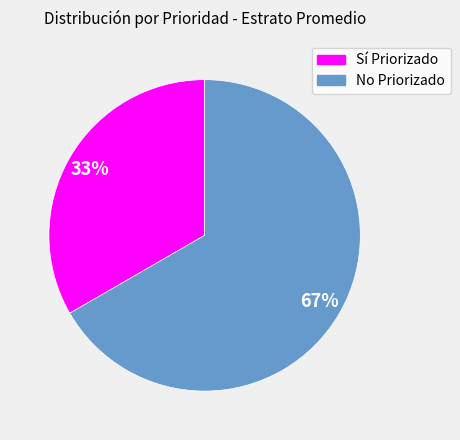

Rank the categories by value from highest to lowest.

No Priorizado, Sí Priorizado